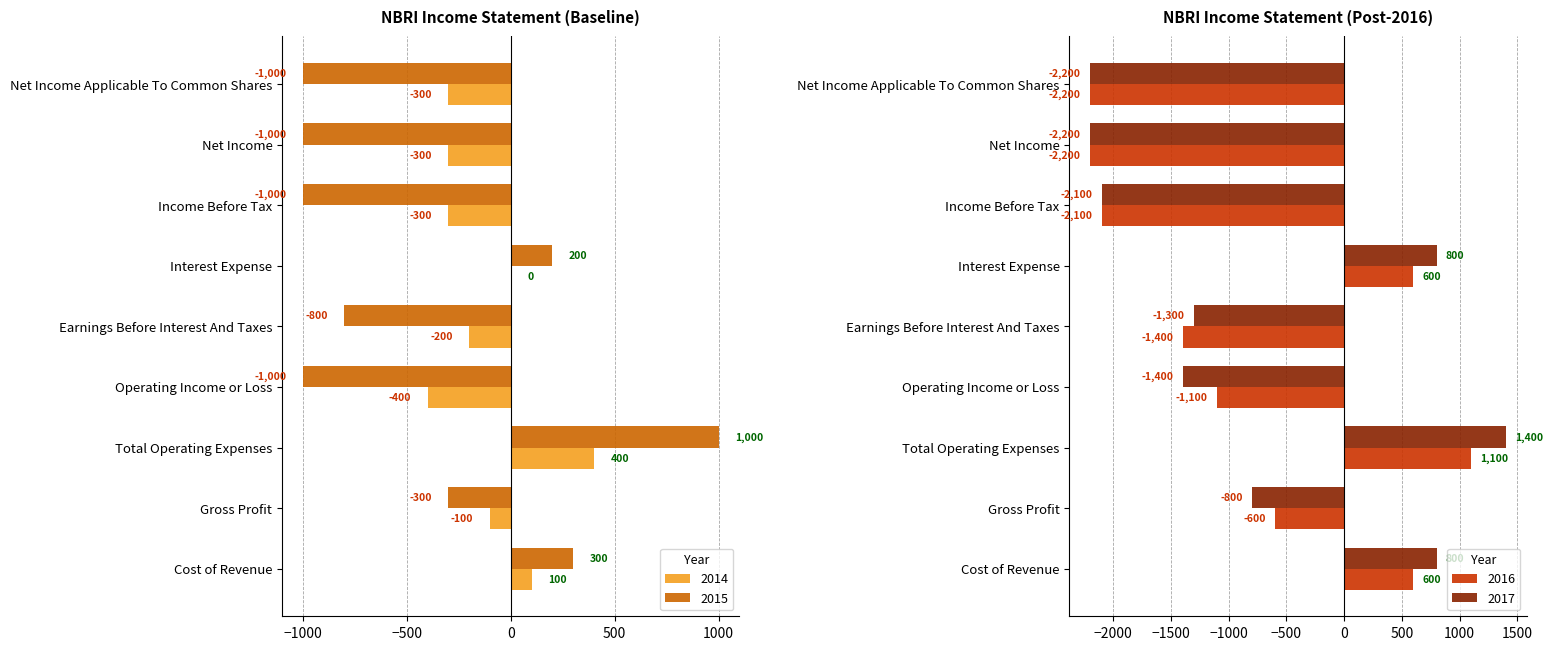

Count the number of data series in this chart.

4